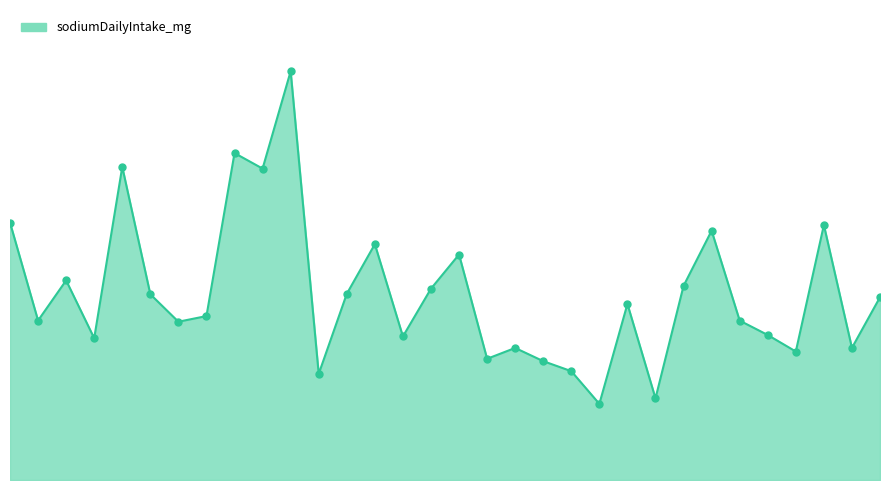

Does the chart have visible grid lines?

No